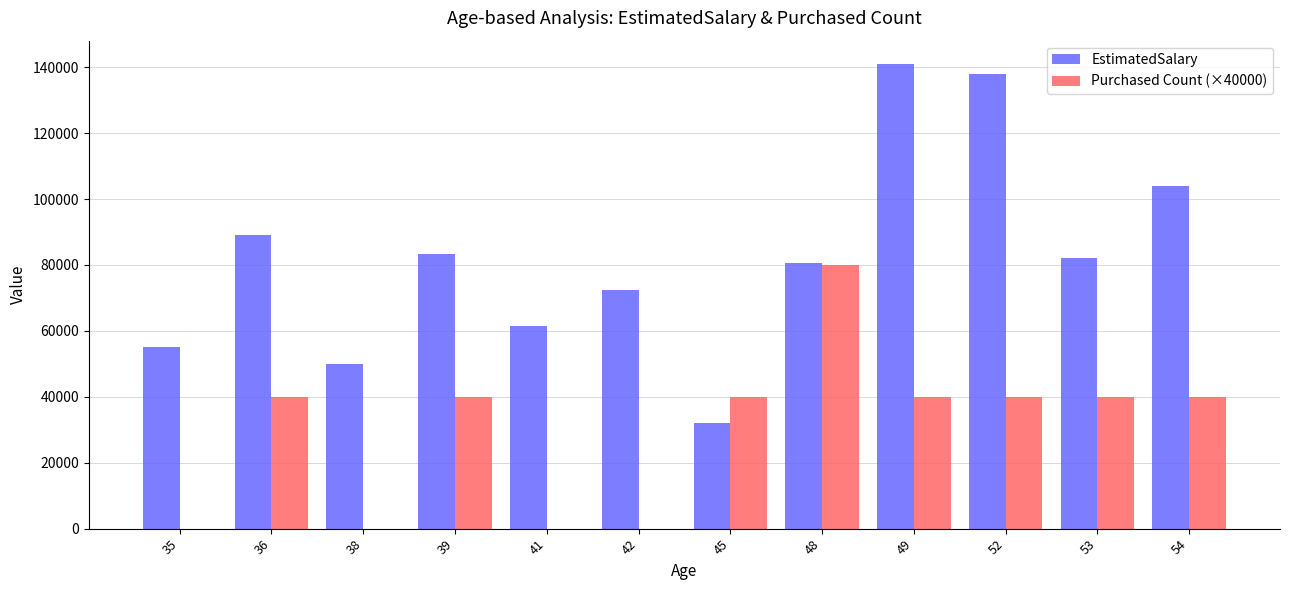

What are all the series names shown in the legend?

EstimatedSalary, Purchased Count (×40000)